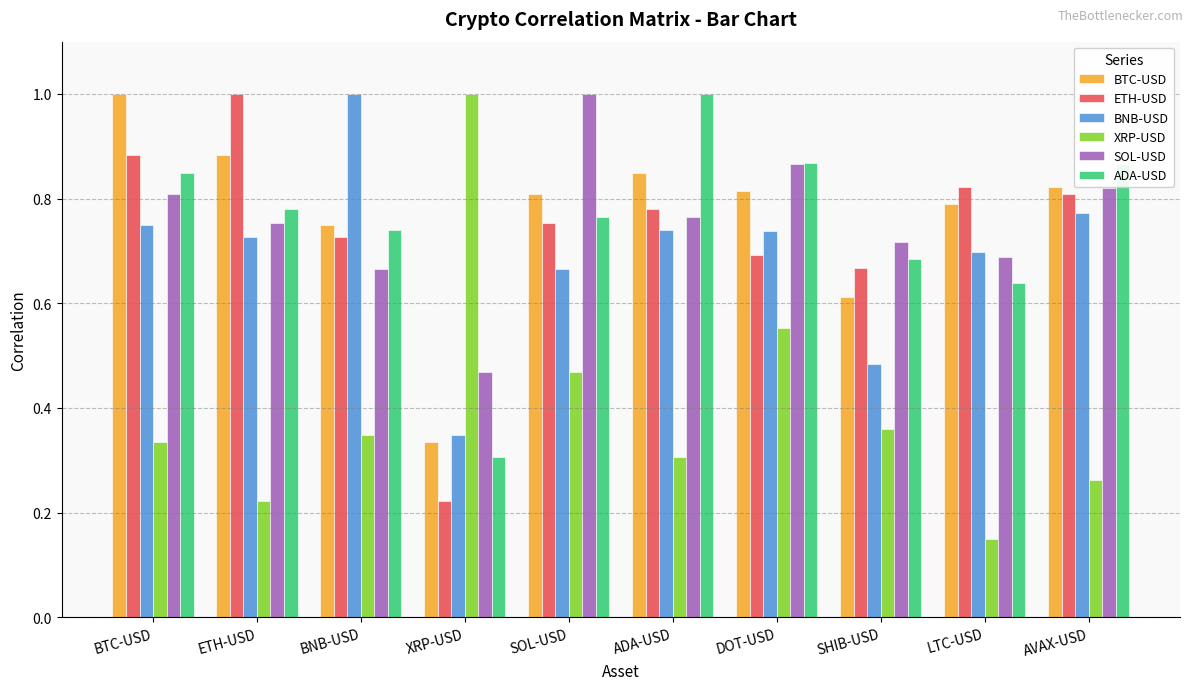

Where is BNB-USD nearest to the value 0?

XRP-USD